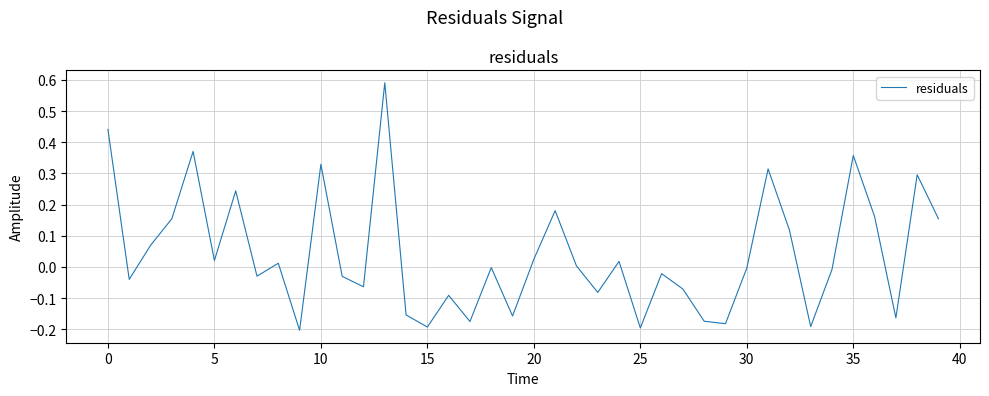

What is the difference between the maximum and minimum values?

0.8